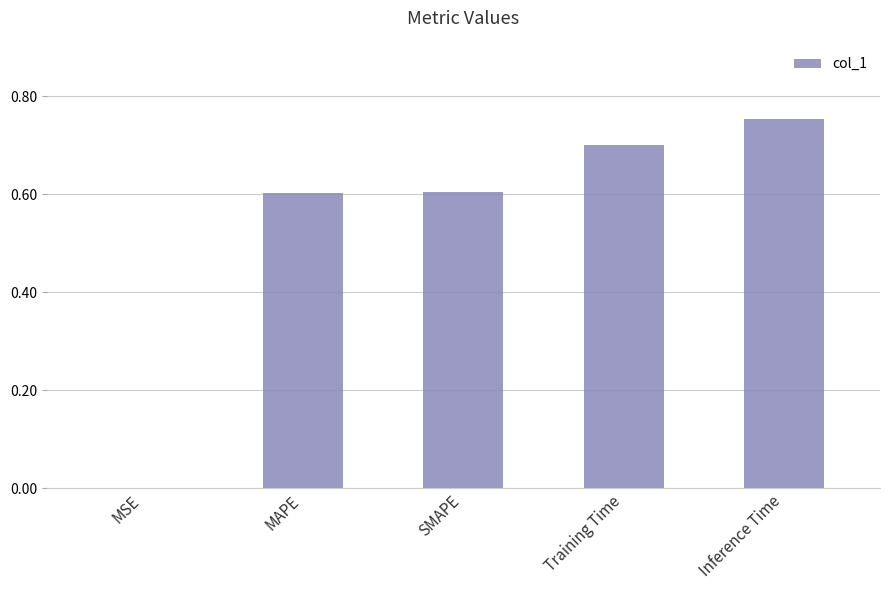

Between SMAPE and MSE, which is larger?

SMAPE